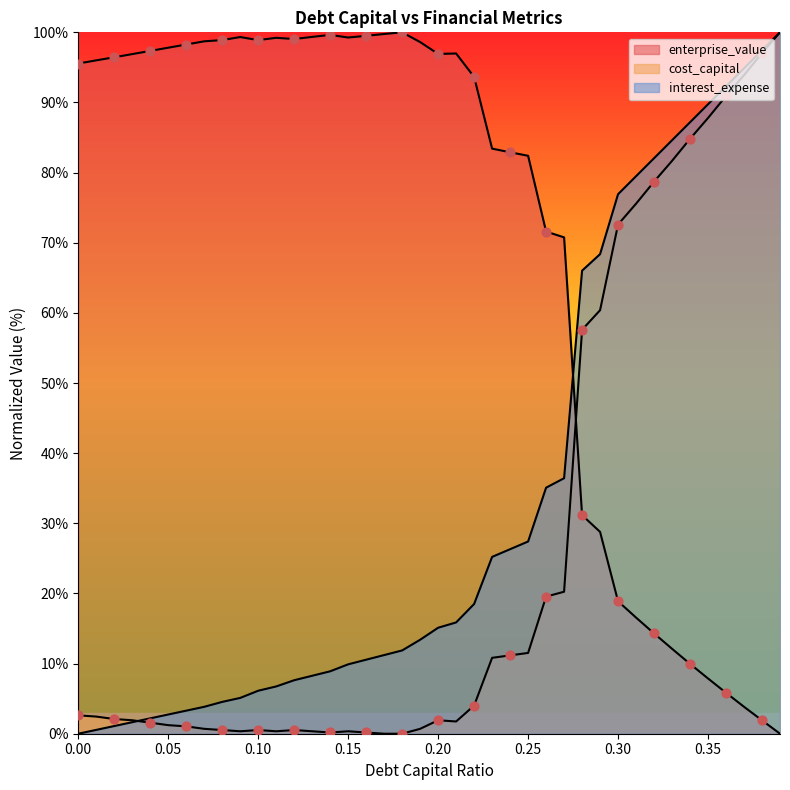

What are all the series names shown in the legend?

cost_capital, enterprise_value, interest_expense